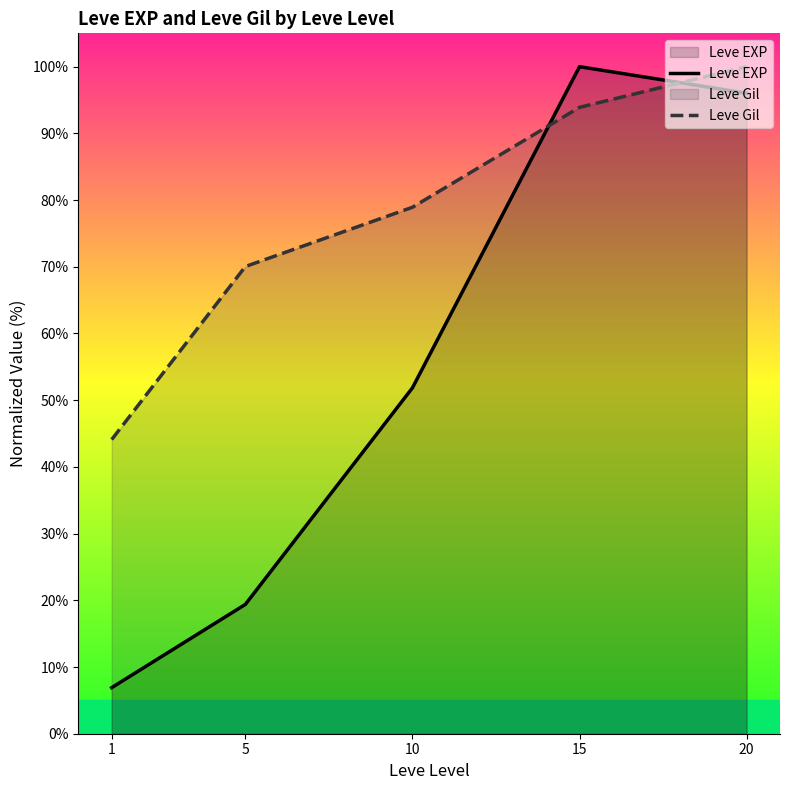

Reading left to right, what are all the values shown in this chart?

Leve EXP: 1=6.9	5=19.4	10=51.9	15=100.0	20=96.0
Leve Gil: 1=44.1	5=70.0	10=78.9	15=93.9	20=100.0